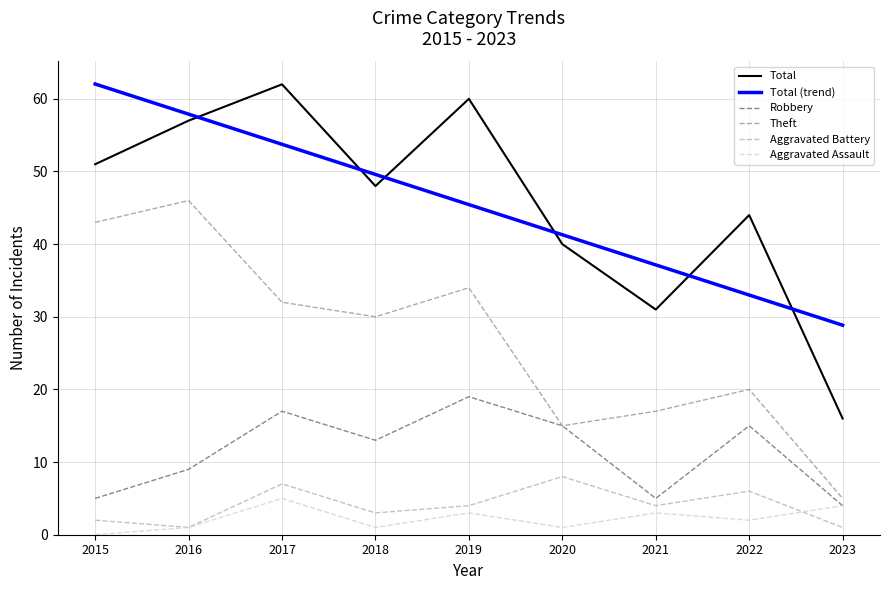

What is the sum of the Theft values at 2023 and 2019?

39